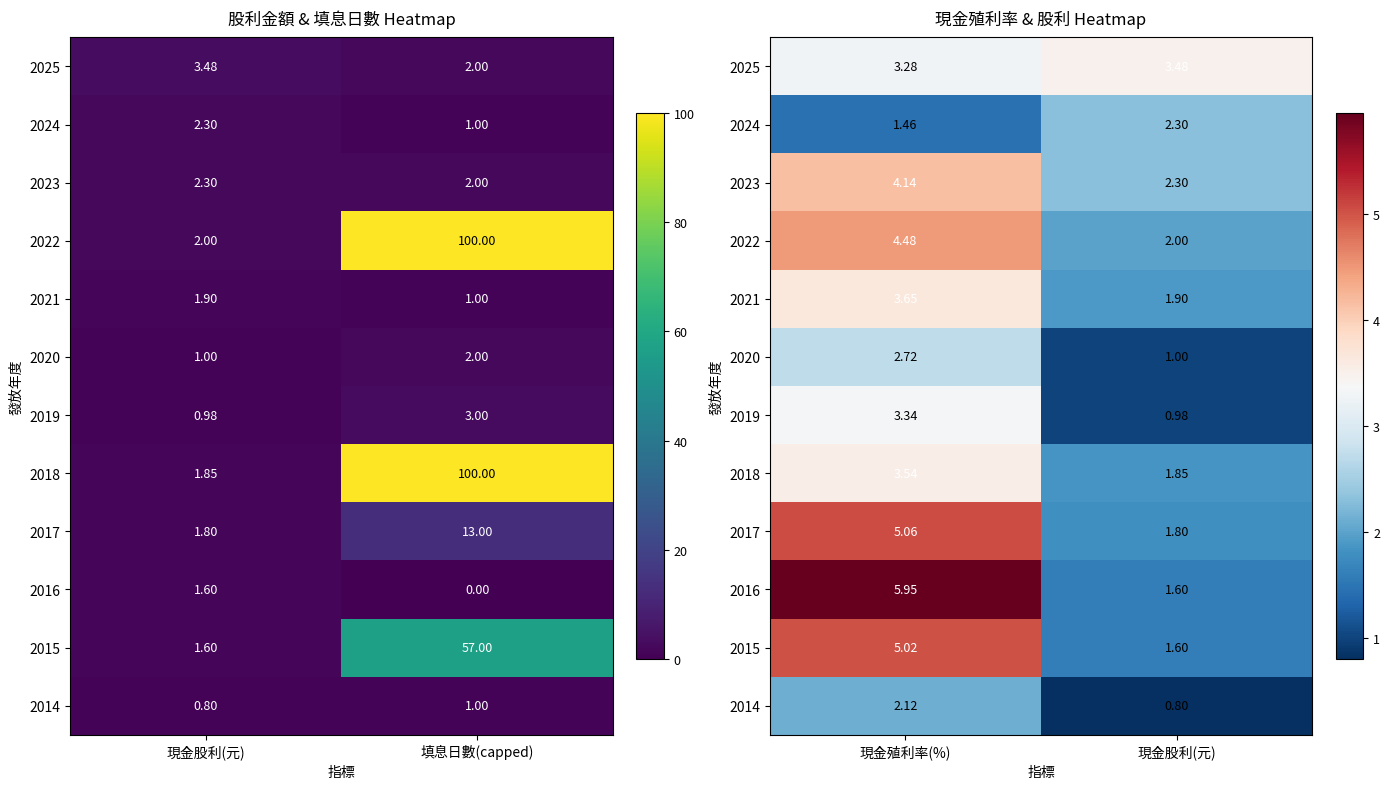

The 2017 series shows 3.2 at 現金殖利率(%). True or false?

False